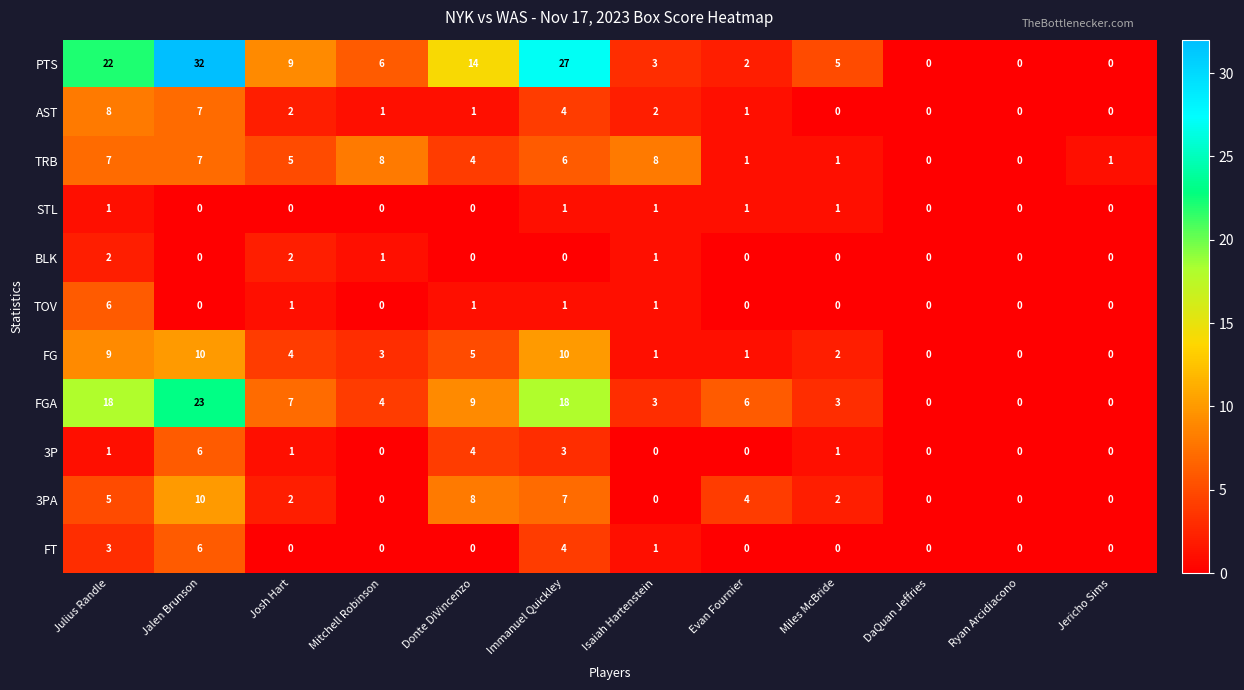

At which label does 3P reach its peak?

Jalen Brunson